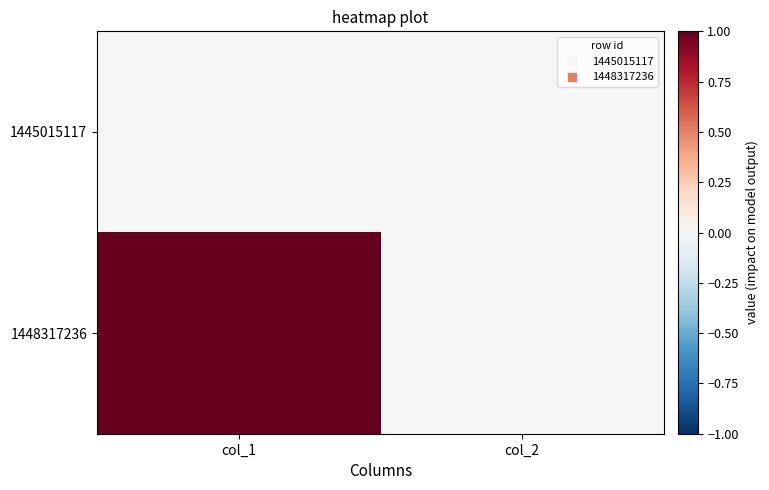

At how many categories does at least one series exceed 0?

1